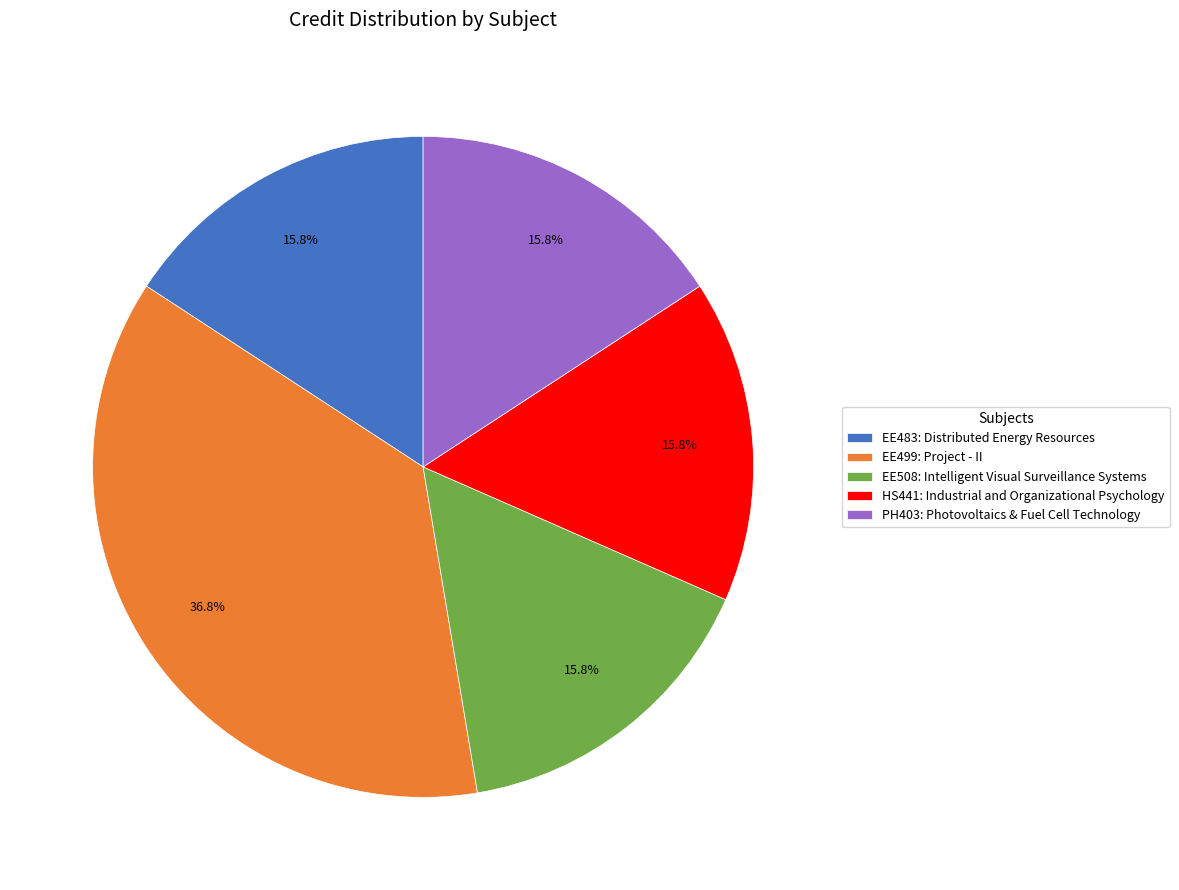

Is it true that EE499: Project - II is 30% of the pie?

False